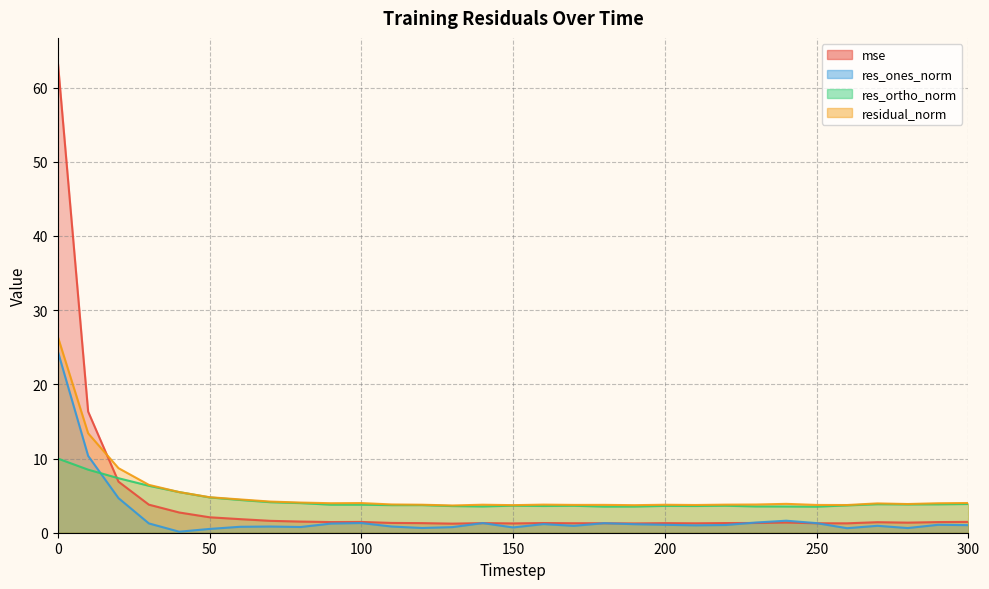

How many lines are shown in the chart?

4